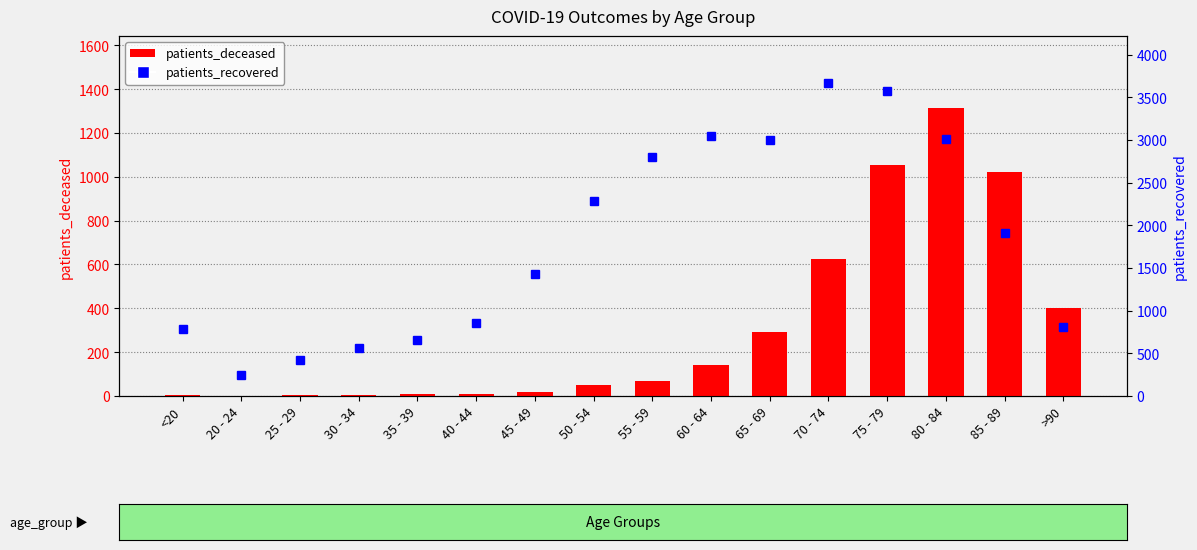

At how many categories does at least one series exceed 463?

14